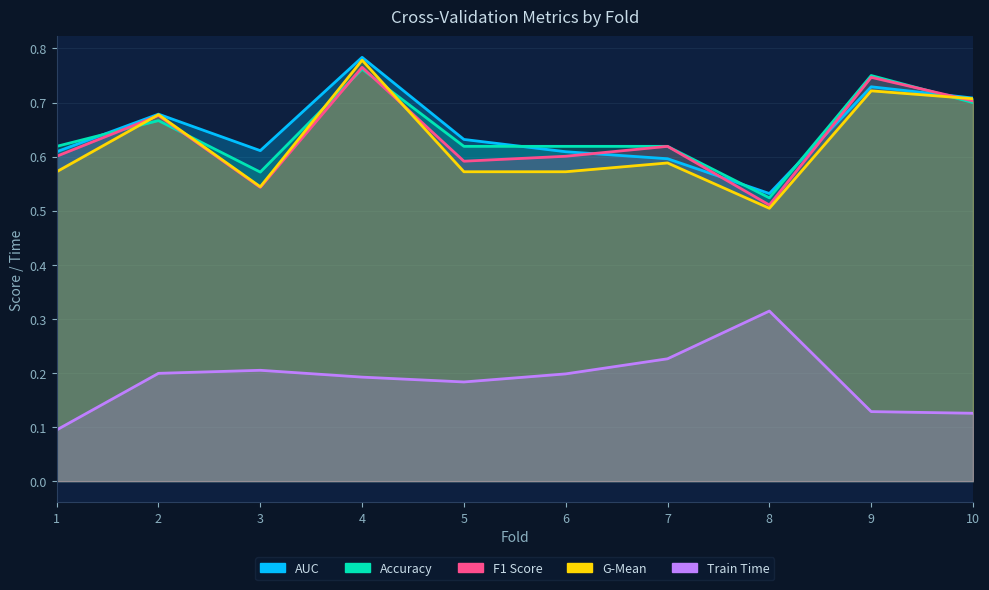

Reading left to right, what are all the values shown in this chart?

accuracy: 0.6	0.7	0.6	0.8	0.6	0.6	0.6	0.5	0.8	0.7
auc: 0.6	0.7	0.6	0.8	0.6	0.6	0.6	0.5	0.7	0.7
f1_score: 0.6	0.7	0.5	0.8	0.6	0.6	0.6	0.5	0.7	0.7
g_mean: 0.6	0.7	0.5	0.8	0.6	0.6	0.6	0.5	0.7	0.7
train_time: 0.1	0.2	0.2	0.2	0.2	0.2	0.2	0.3	0.1	0.1